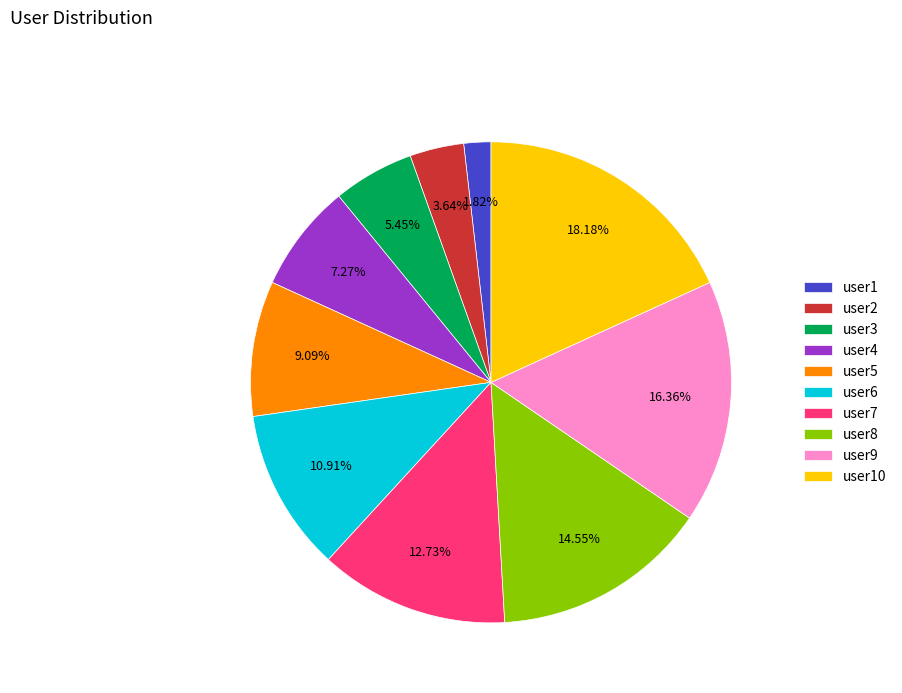

Which has a higher value, user2 or user10?

user10